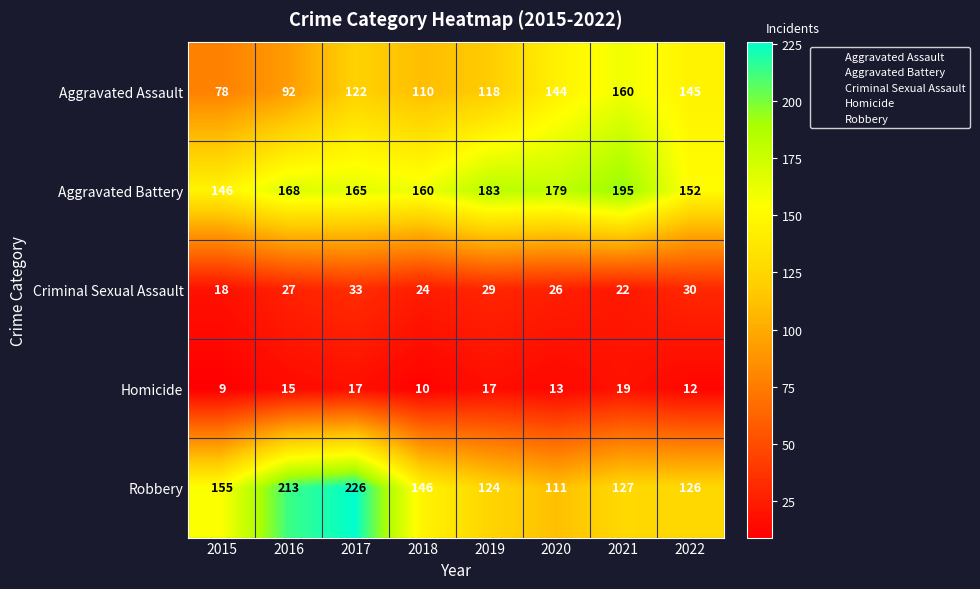

List the series in order of their peak value, lowest first.

Homicide, Criminal Sexual Assault, Aggravated Assault, Aggravated Battery, Robbery